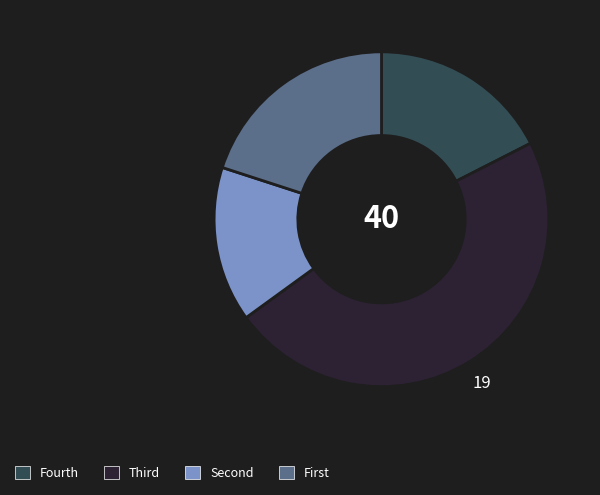

Is there a majority slice in this chart?

No